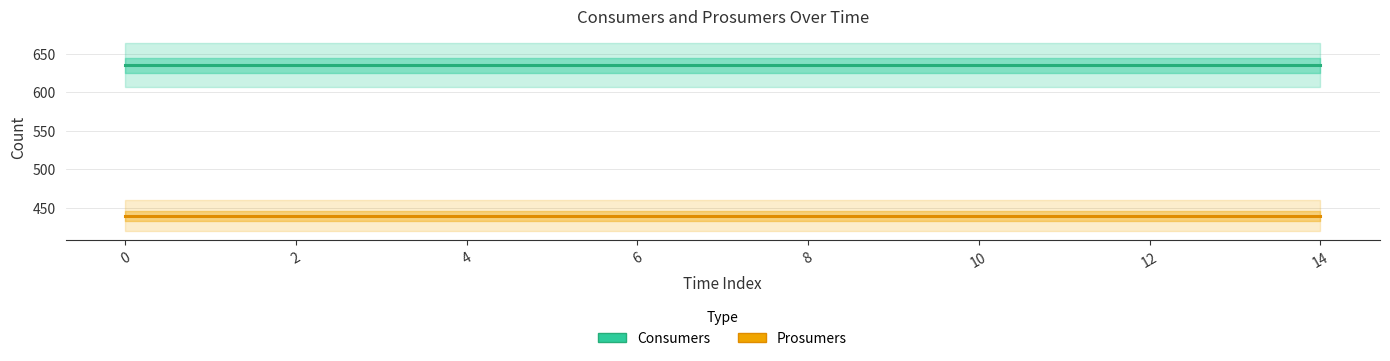

At how many categories does at least one series exceed 563?

15